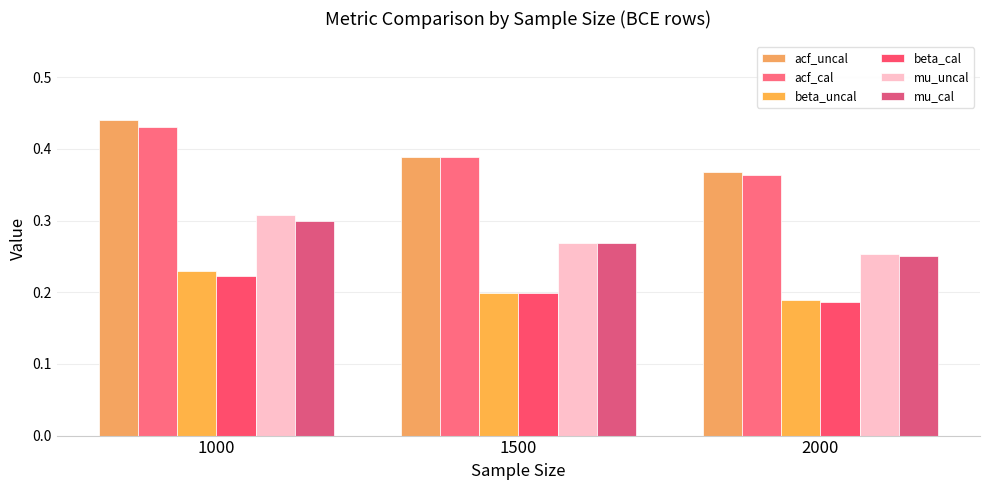

Reading left to right, list all the values displayed in this chart.

acf_uncal: 0.4	0.4	0.4
acf_cal: 0.4	0.4	0.4
beta_uncal: 0.2	0.2	0.2
beta_cal: 0.2	0.2	0.2
mu_uncal: 0.3	0.3	0.3
mu_cal: 0.3	0.3	0.3